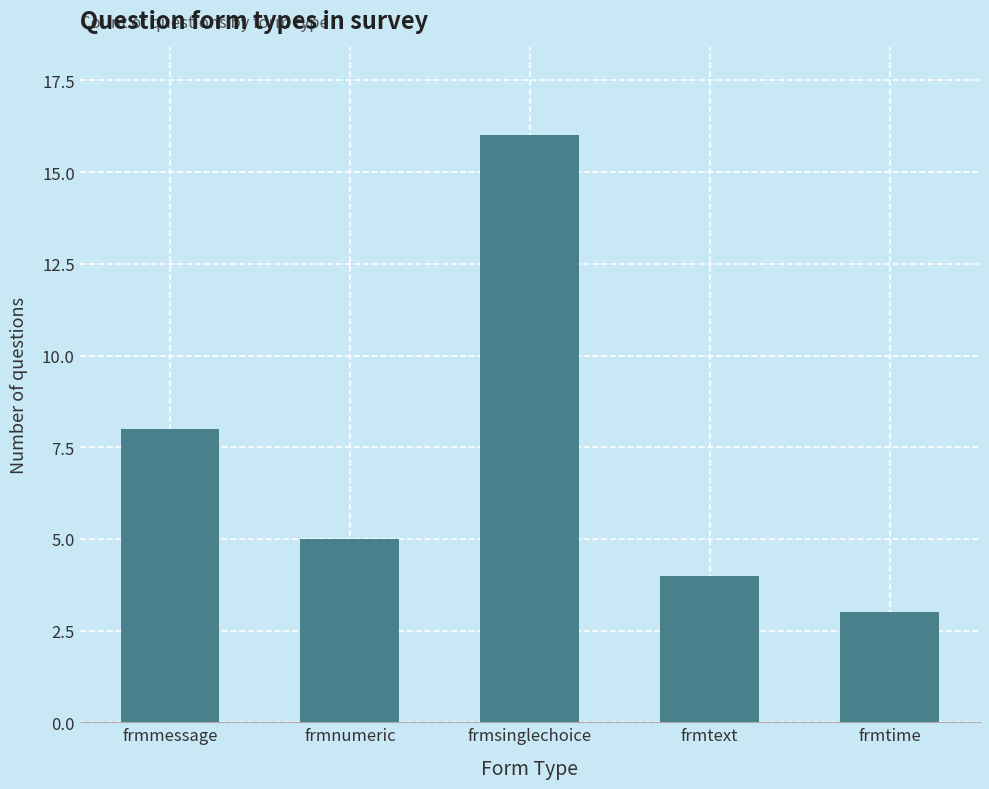

What is the smallest value displayed?

3